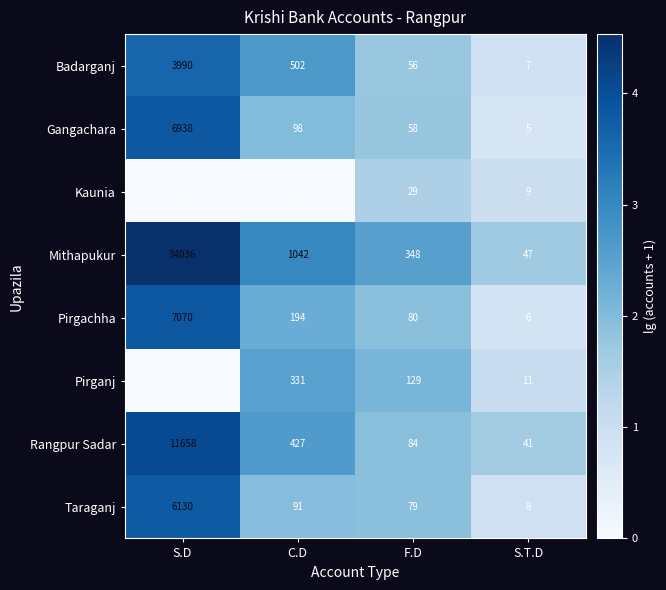

Rank the series at S.T.D from highest to lowest value.

Mithapukur, Rangpur Sadar, Pirganj, Kaunia, Taraganj, Badarganj, Pirgachha, Gangachara